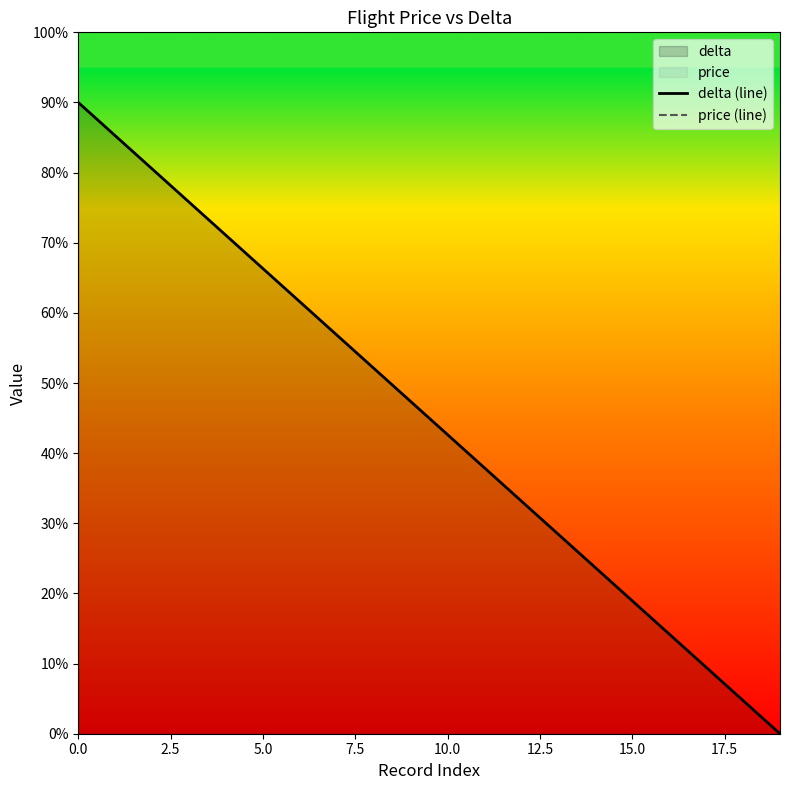

What position from the left is 0.0?

1